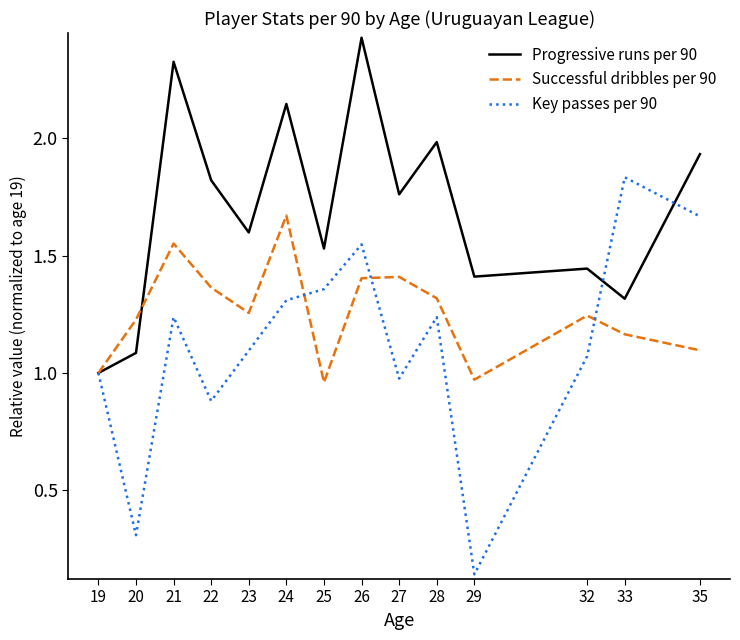

Which label corresponds to the smallest value in the chart?

29